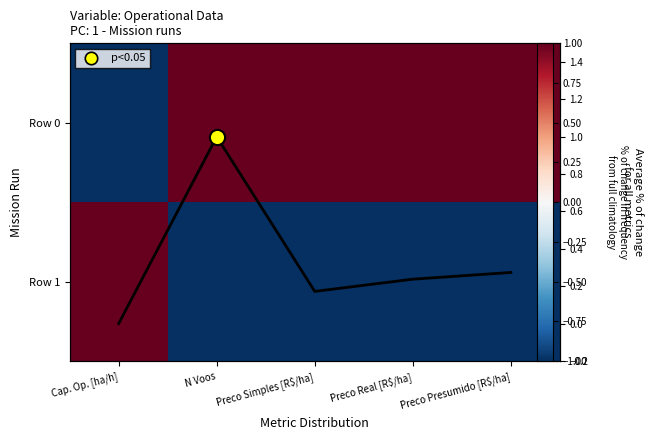

At how many categories does at least one series exceed 0?

5